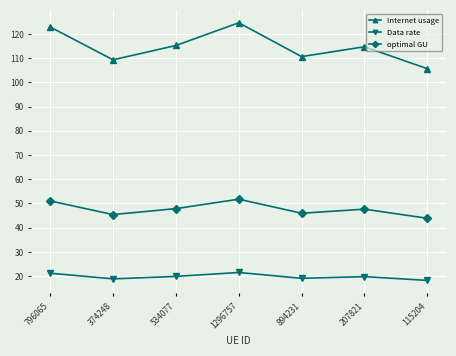

Is this an area chart (filled region under the line)?

No